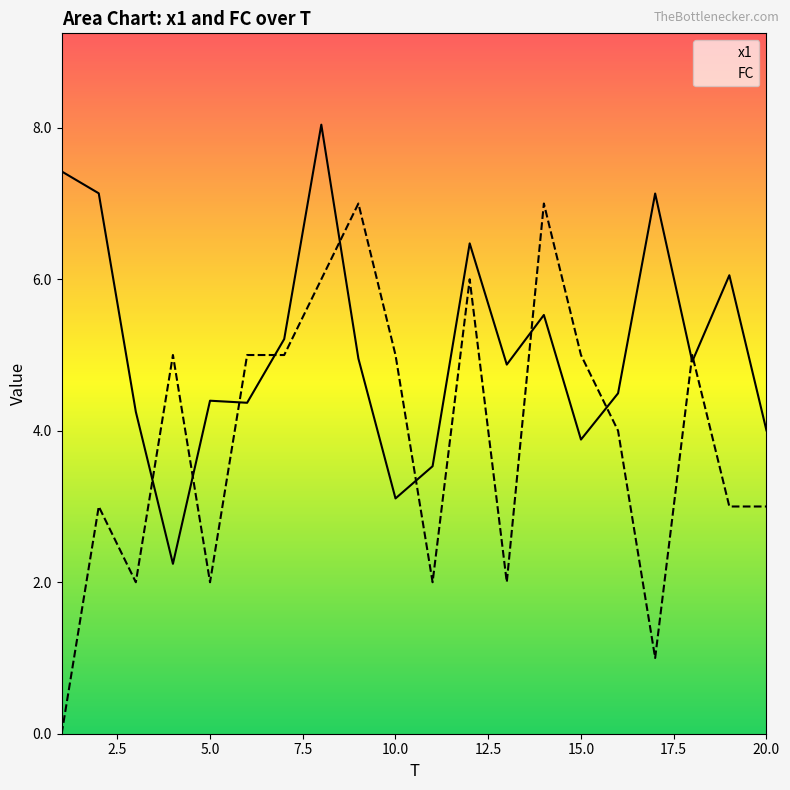

List the series in order of their peak value, highest first.

x1, FC